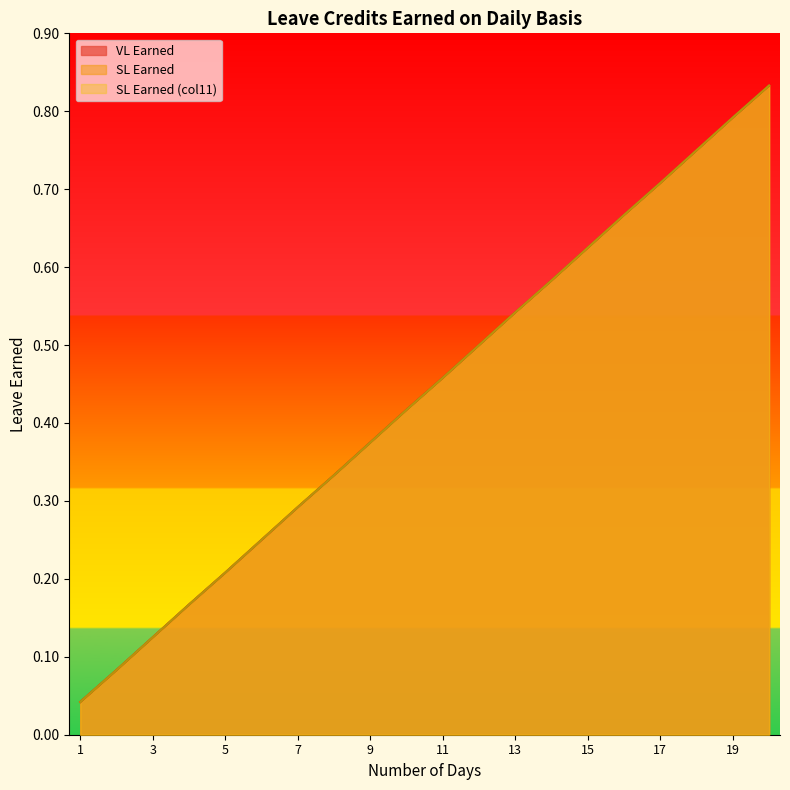

The value of VL Earned at 8 is 0.3. True or false?

True